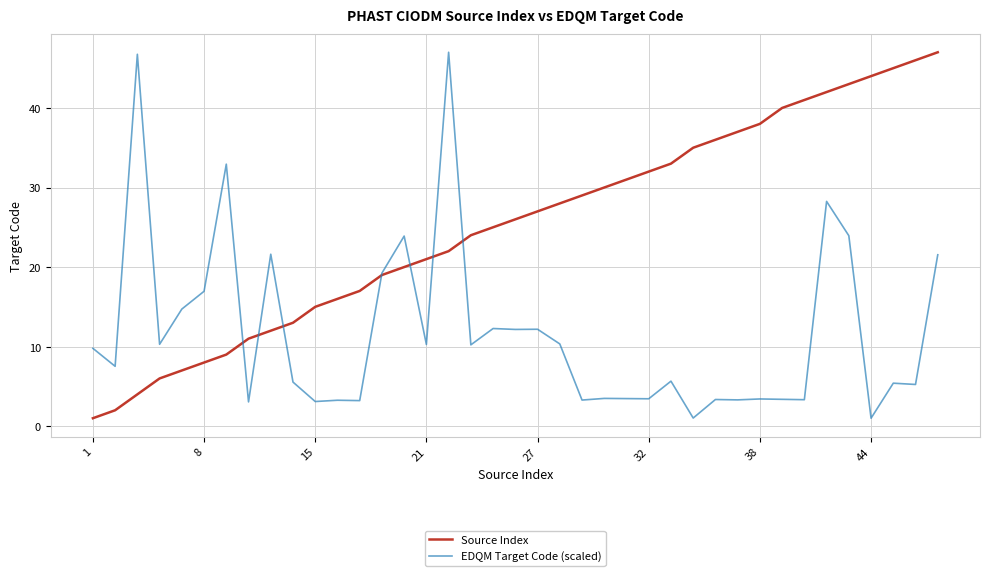

Rank the series by their average value, from lowest to highest.

EDQM Target Code (scaled), Source Index